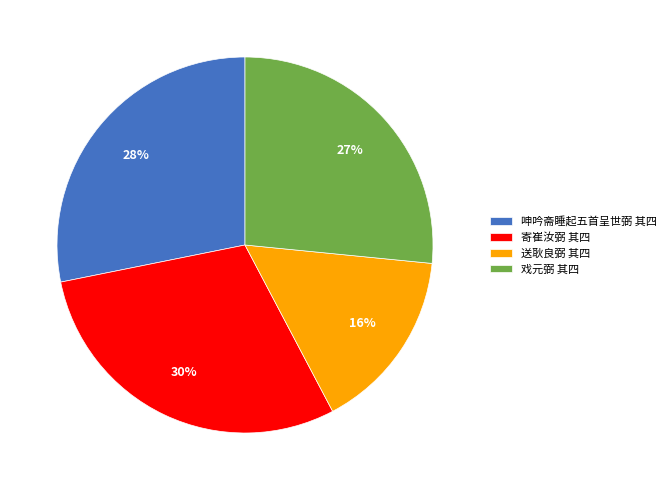

Rank the categories by value from lowest to highest.

送耿良弼 其四, 戏元弼 其四, 呻吟斋睡起五首呈世弼 其四, 寄崔汝弼 其四